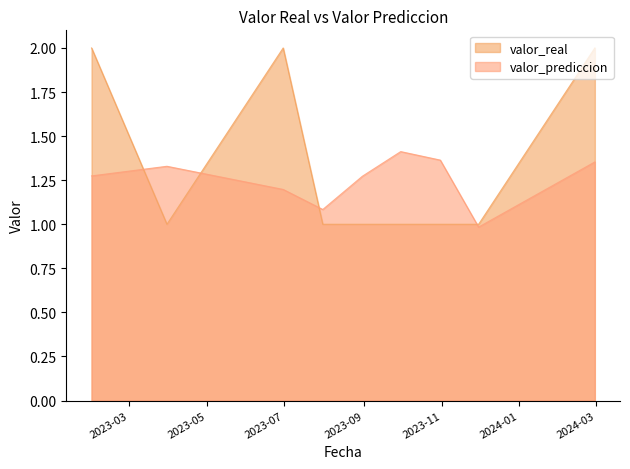

Which series has the largest total across all categories?

valor_real